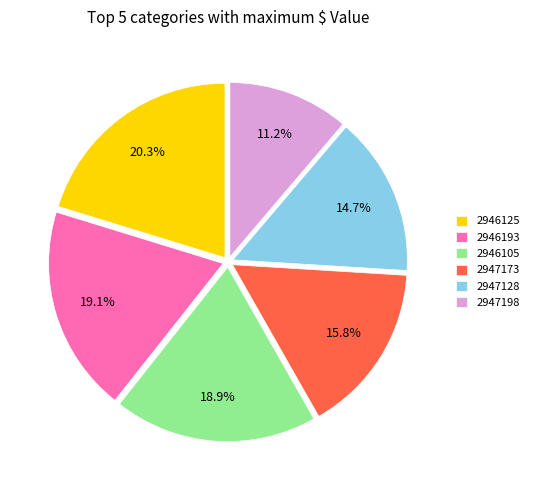

Which category has the smallest portion of the pie?

2947198